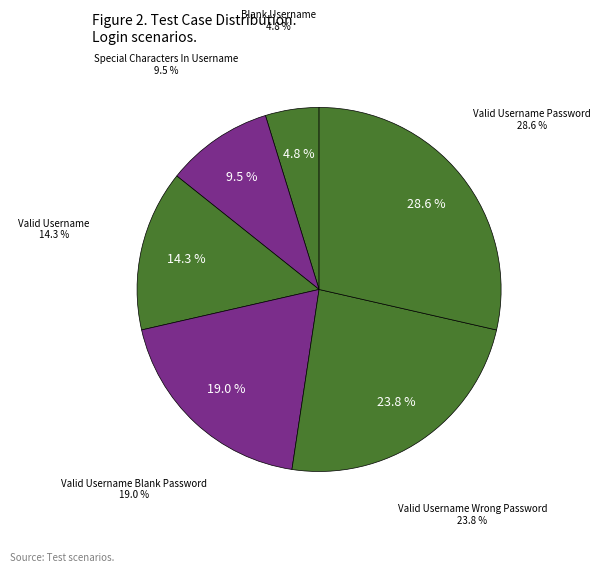

Which category has the biggest portion of the pie?

Valid Username Password